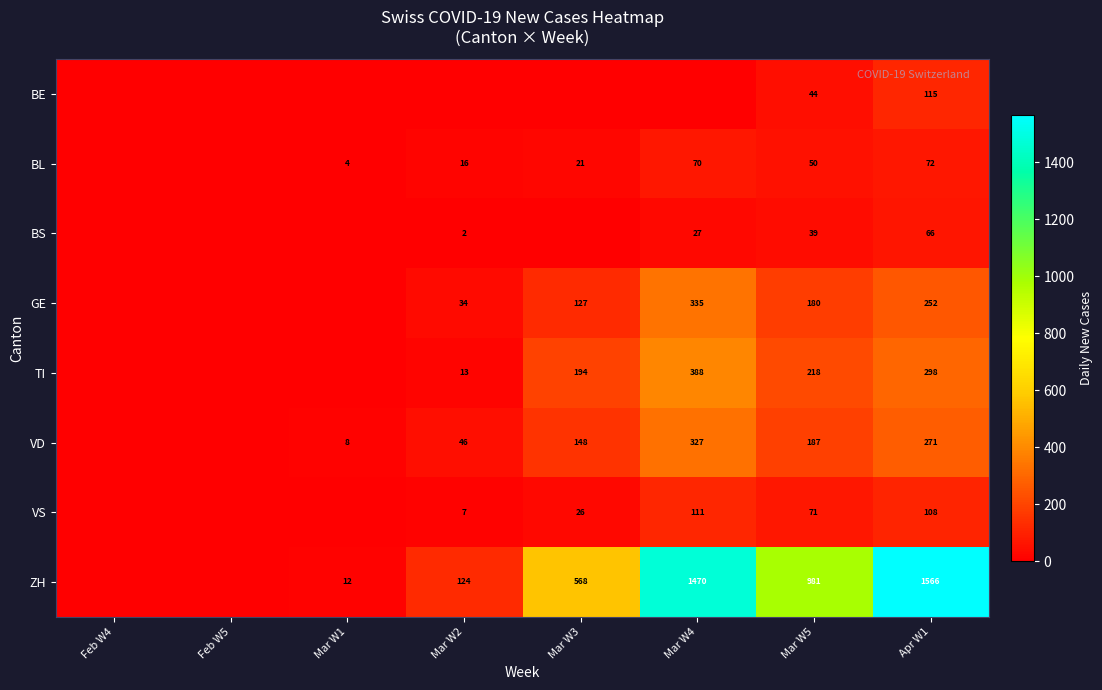

True or false: ZH has a value of 568 at Mar W3.

True